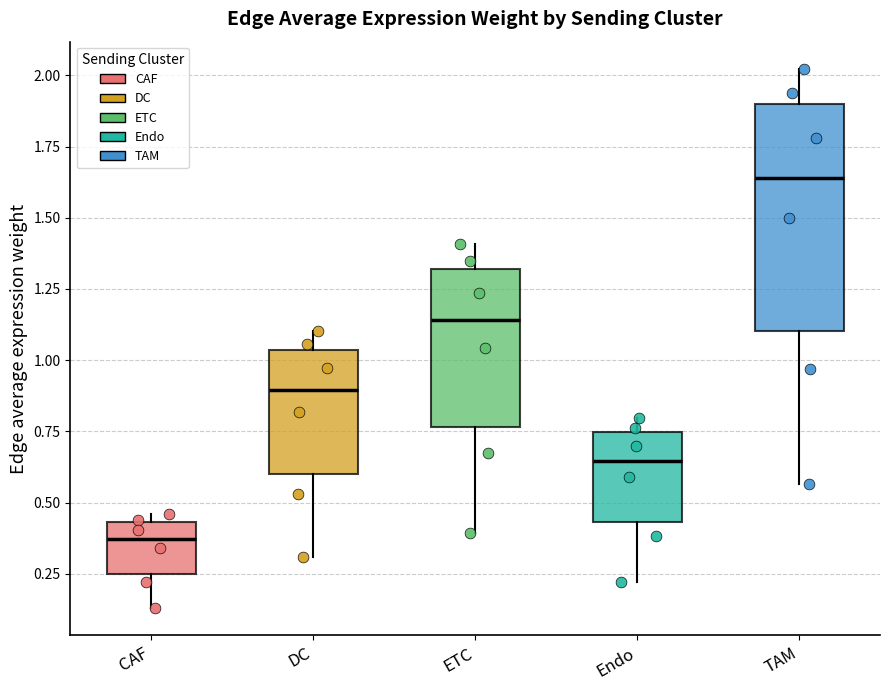

Reading left to right, transcribe this box plot: for each box, give where its median line is, the range the box spans, and where its two whiskers end, as read against the y-axis. The values are not printed on the chart, so give them approximately, as read against the axis.

CAF: median 0.35, box 0.25 to 0.45, whiskers 0.15 to 0.45 (just above the box's upper edge)
DC: median 0.90, box 0.60 to 1.05, whiskers 0.30 to 1.10
ETC: median 1.15, box 0.75 to 1.30, whiskers 0.40 to 1.40
Endo: median 0.65, box 0.45 to 0.75, whiskers 0.20 to 0.80
TAM: median 1.65, box 1.10 to 1.90, whiskers 0.55 to 2.00